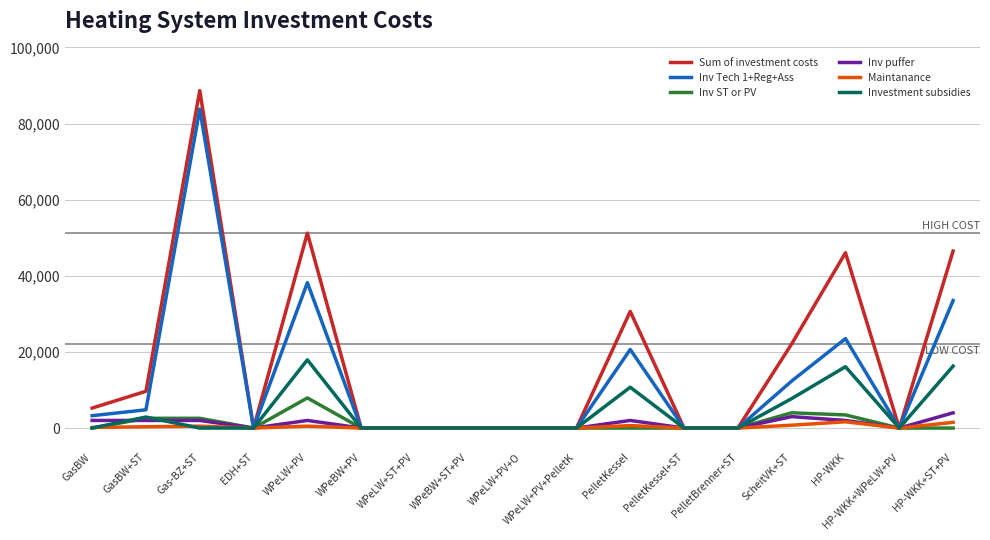

At which category does Inv Tech 1+Reg+Ass reach its first local peak?

Gas-BZ+ST